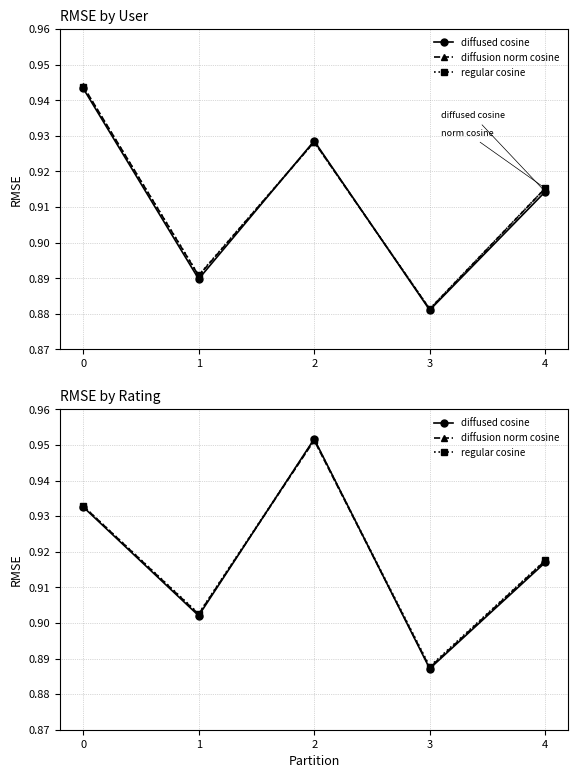

At which category does the chart reach its minimum across all series?

3